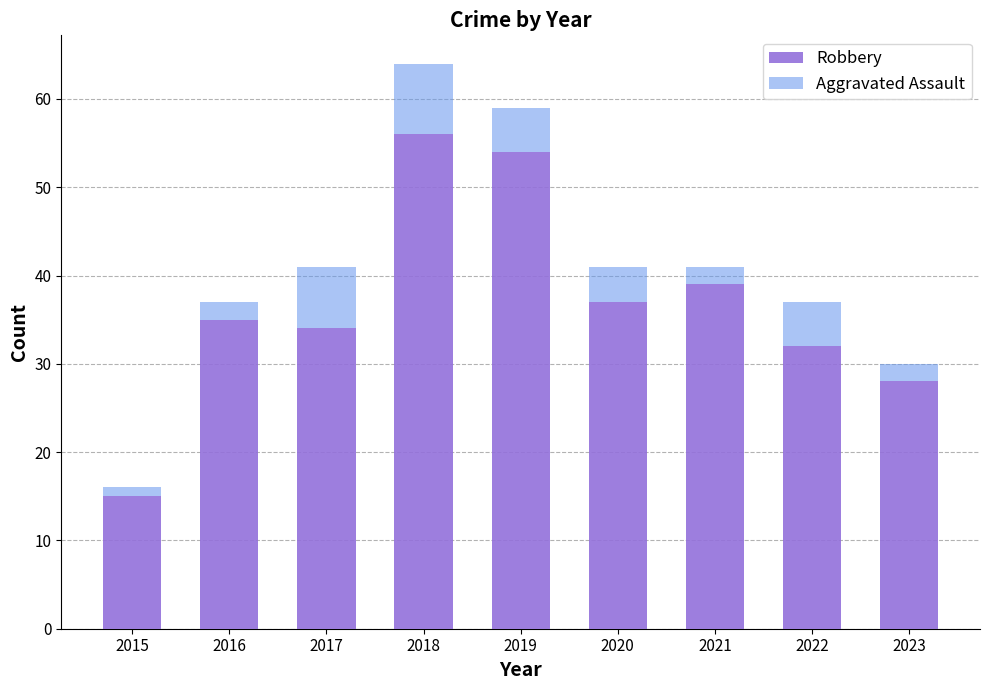

What is the difference between the Robbery values at 2017 and 2020?

3